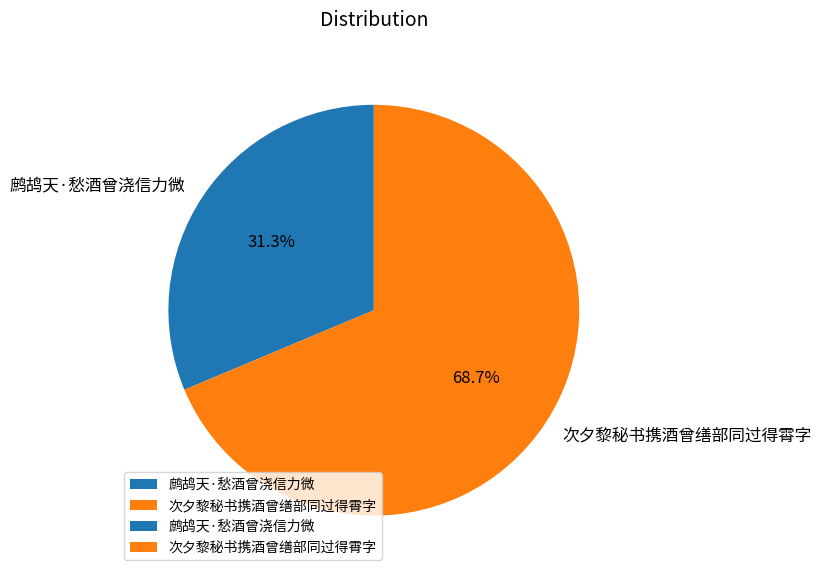

What is the smallest slice in the pie chart?

鹧鸪天·愁酒曾浇信力微